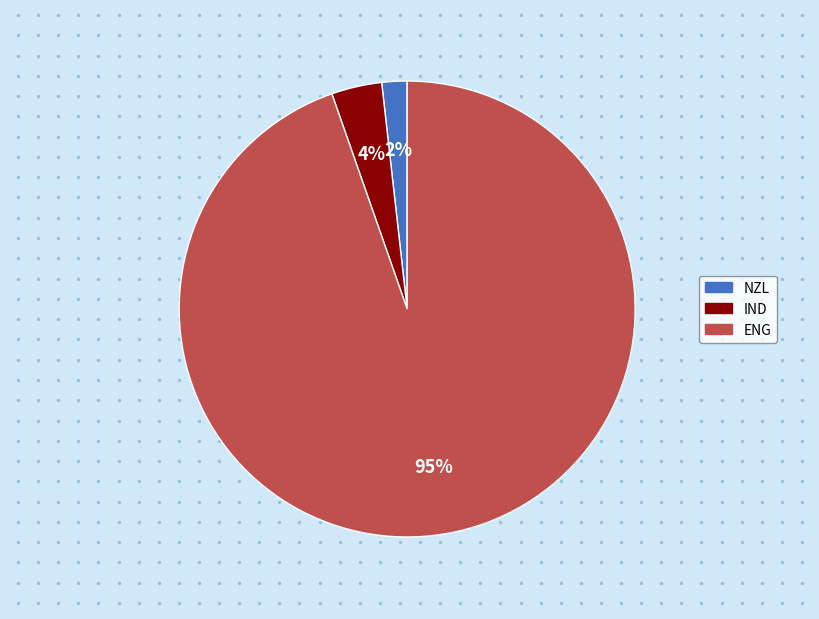

Rank the categories by value from highest to lowest.

ENG, IND, NZL